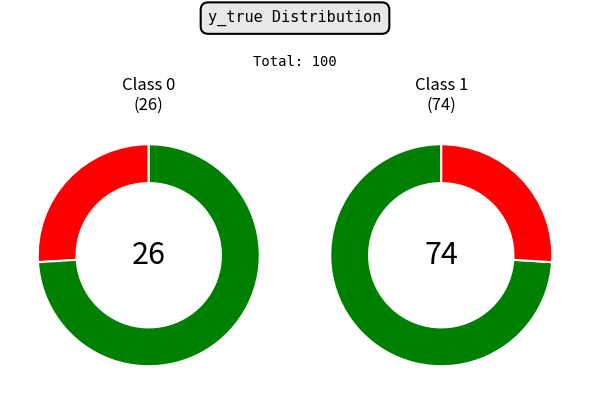

To the nearest percent, what is the combined percentage of 1 and 0?

100%